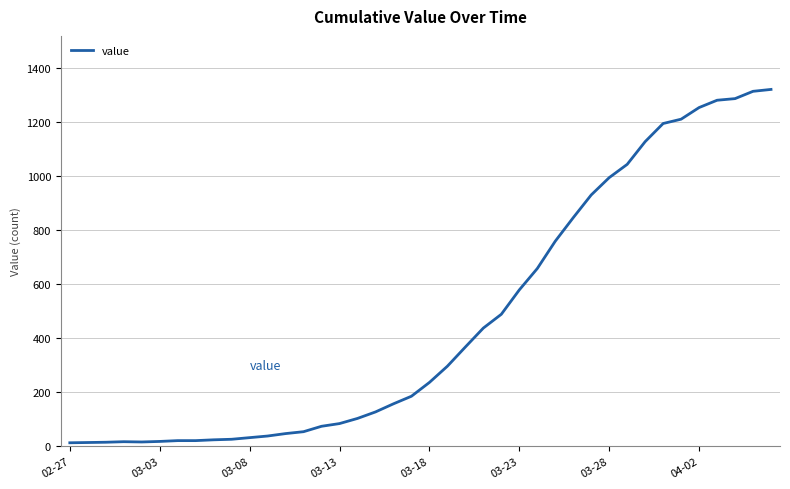

What is the difference between the second highest and minimum values?

1299